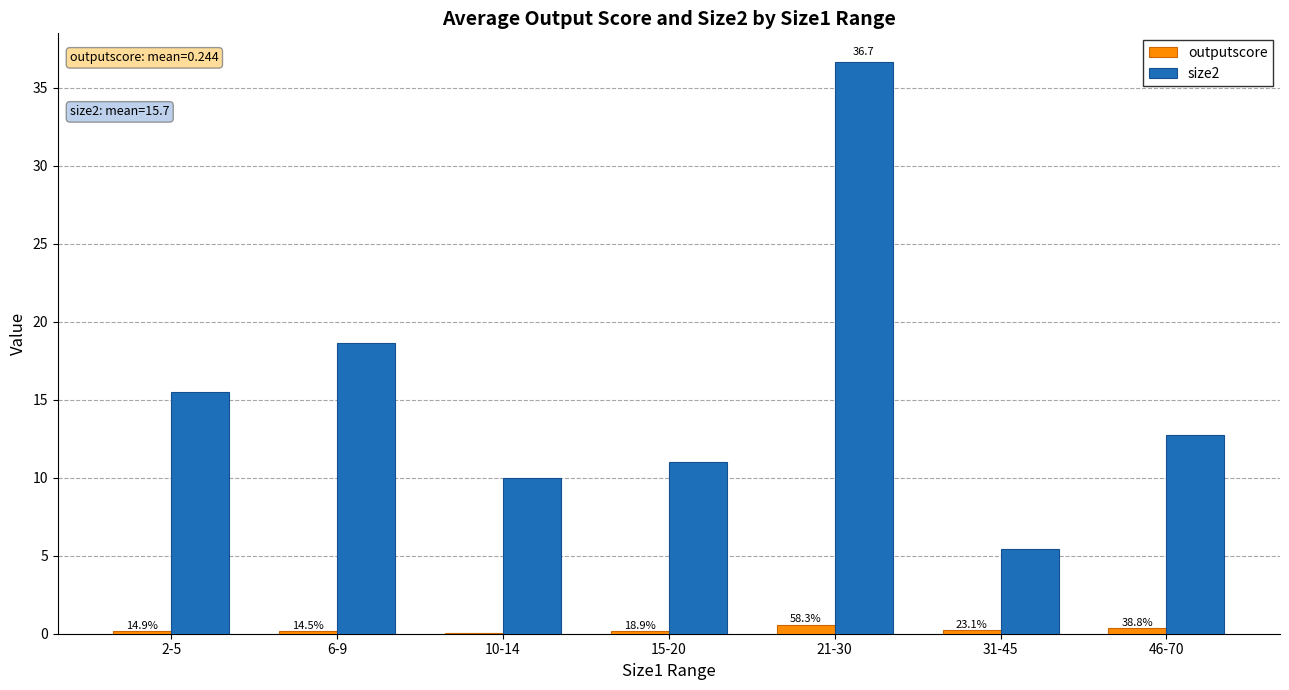

Does the chart contain stacked bars?

No